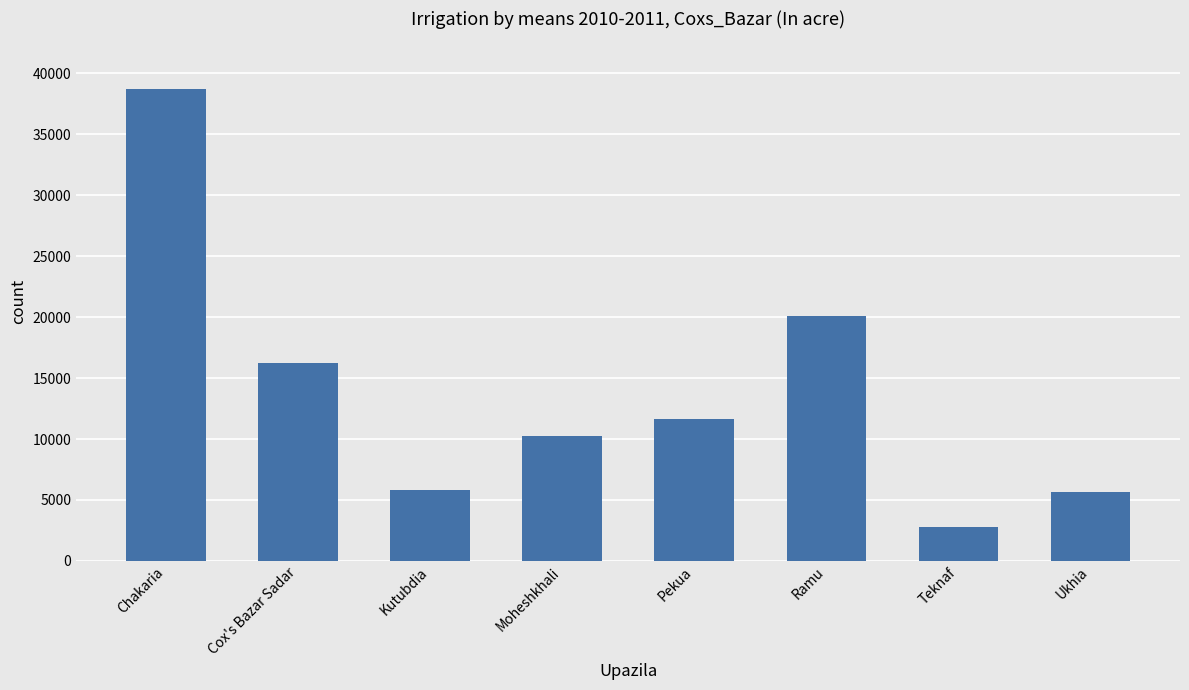

At which category does the chart reach its peak across all series?

Chakaria